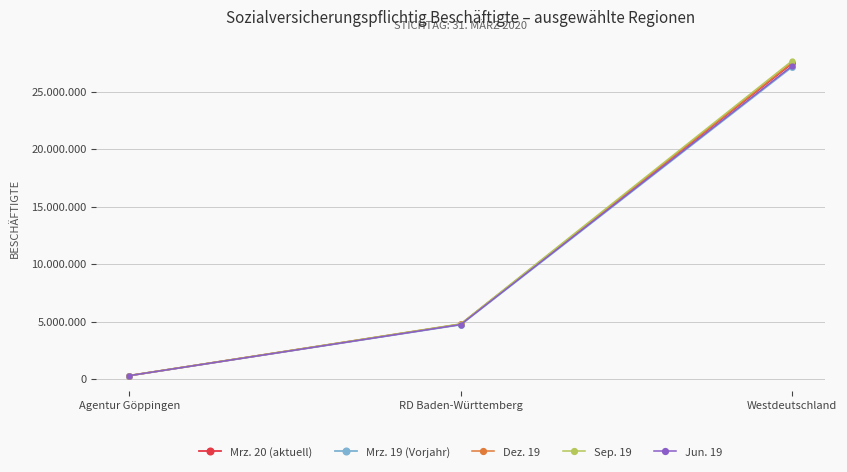

What are all the series names shown in the legend?

Mrz. 20 (aktuell), Mrz. 19 (Vorjahr), Dez. 19, Sep. 19, Jun. 19